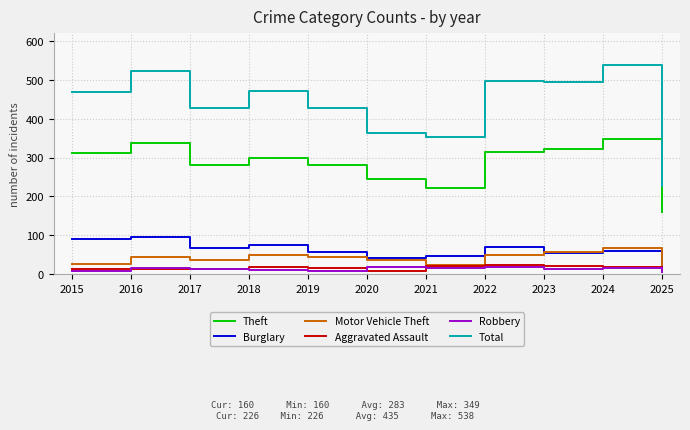

Which series has the widest spread of values?

Total